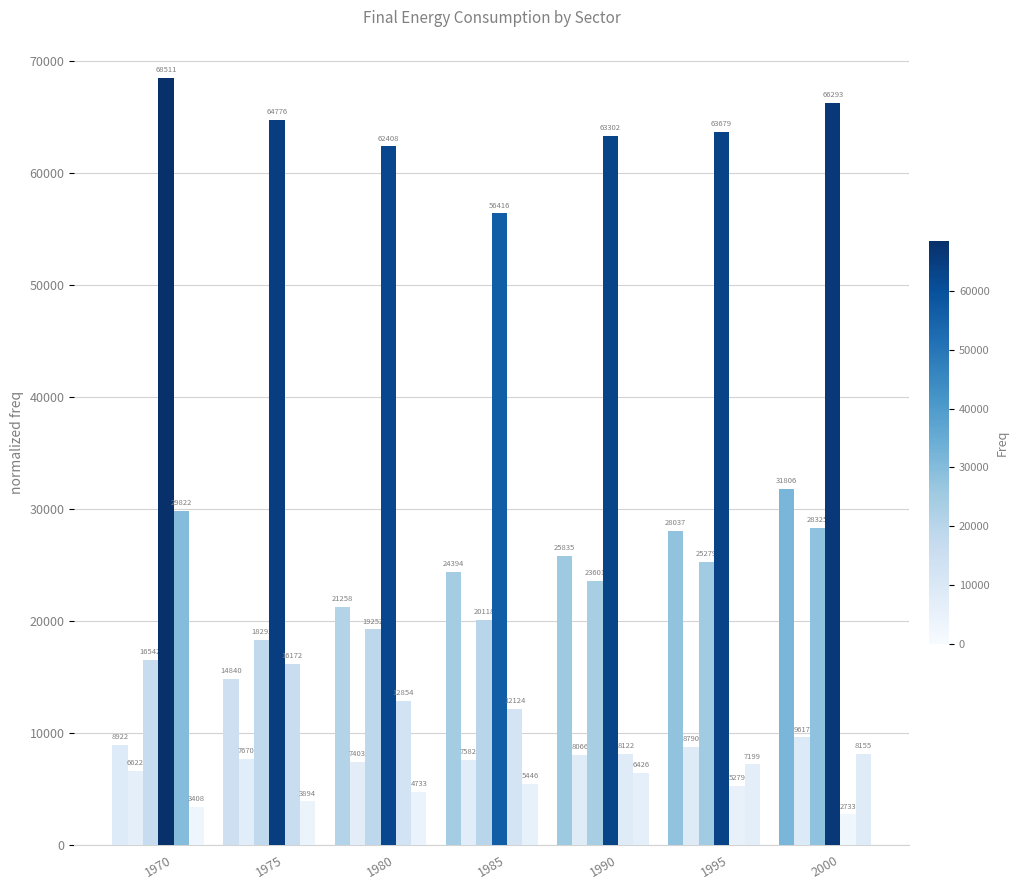

What is the total value across all series at 1980?

127908